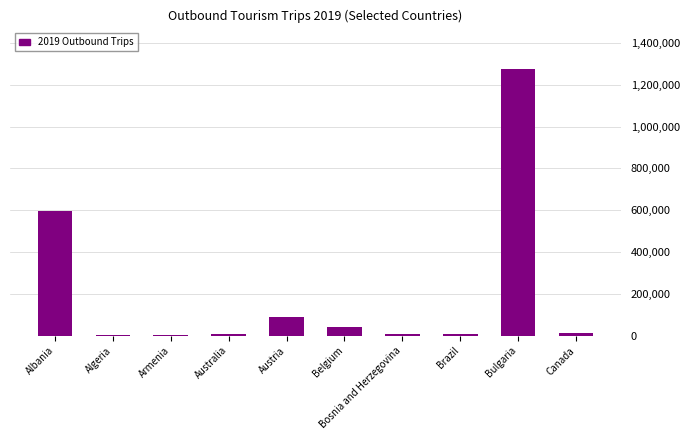

The value at Albania is 301830. True or false?

False